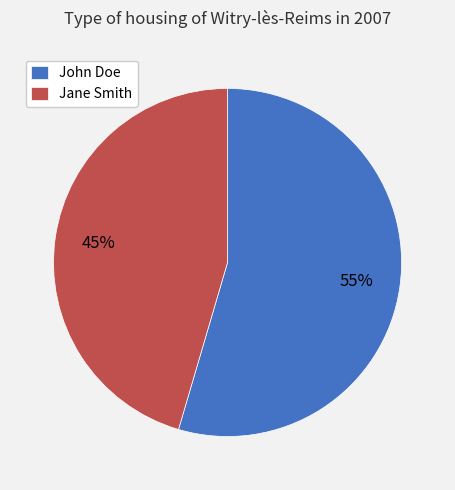

To the nearest percent, what is the average slice percentage?

50%